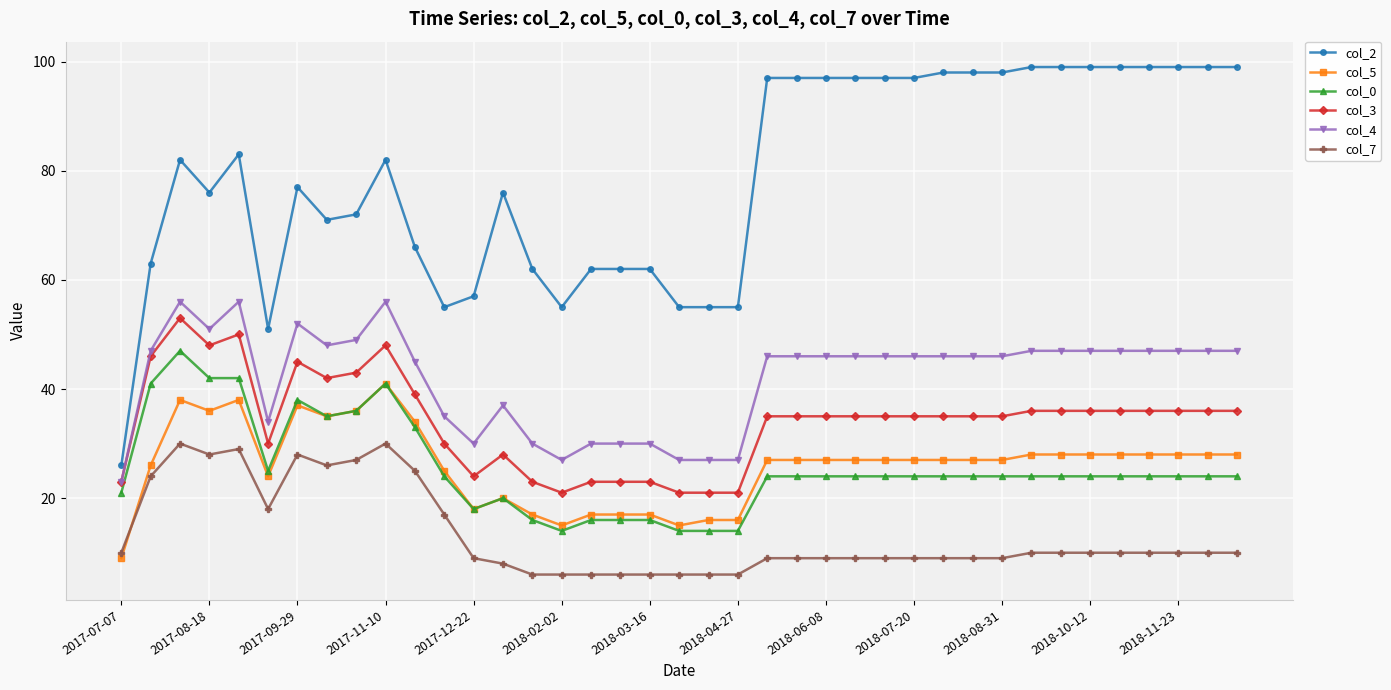

Count the number of categories in the chart.

39